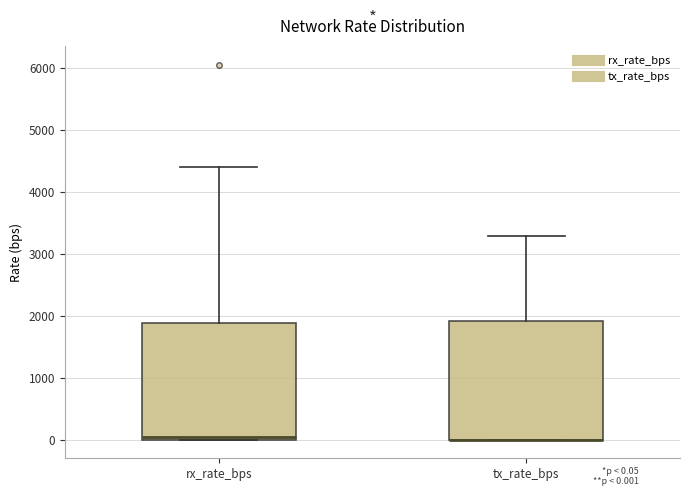

Reading left to right, read every box against the y-axis: the position of its median line, the range the box covers, and the ends of its whiskers. The values are not printed on the chart, so give them approximately, as read against the axis.

rx_rate_bps: median 0 (just above the box's lower edge), box 0 to 1900, whiskers 0 to 4400
tx_rate_bps: median 0 (drawn on the box's lower edge), box 0 to 1900, whiskers 0 to 3300